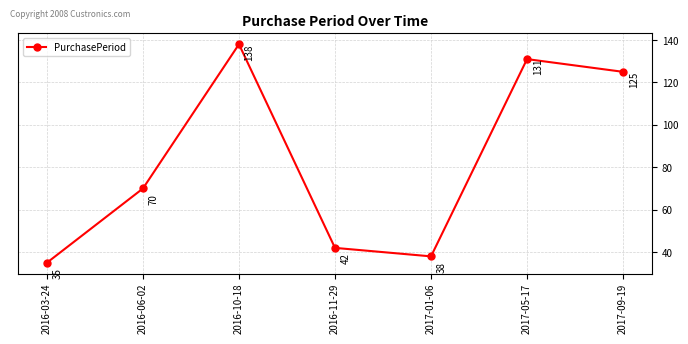

How many interior local valleys (lower than both neighbors) does the data have?

1